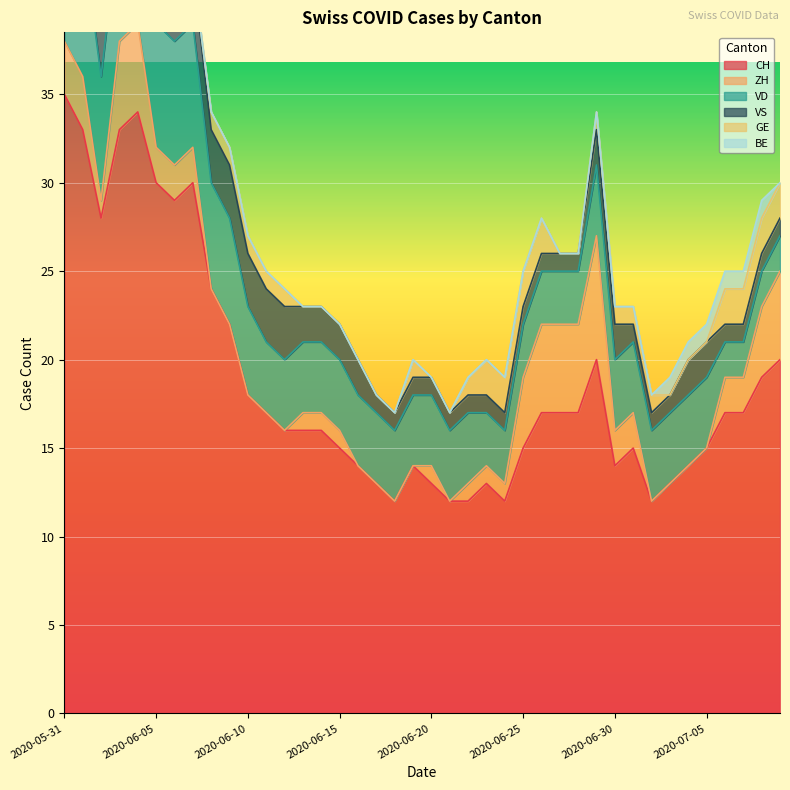

At which label does VS reach its peak?

2020-05-31